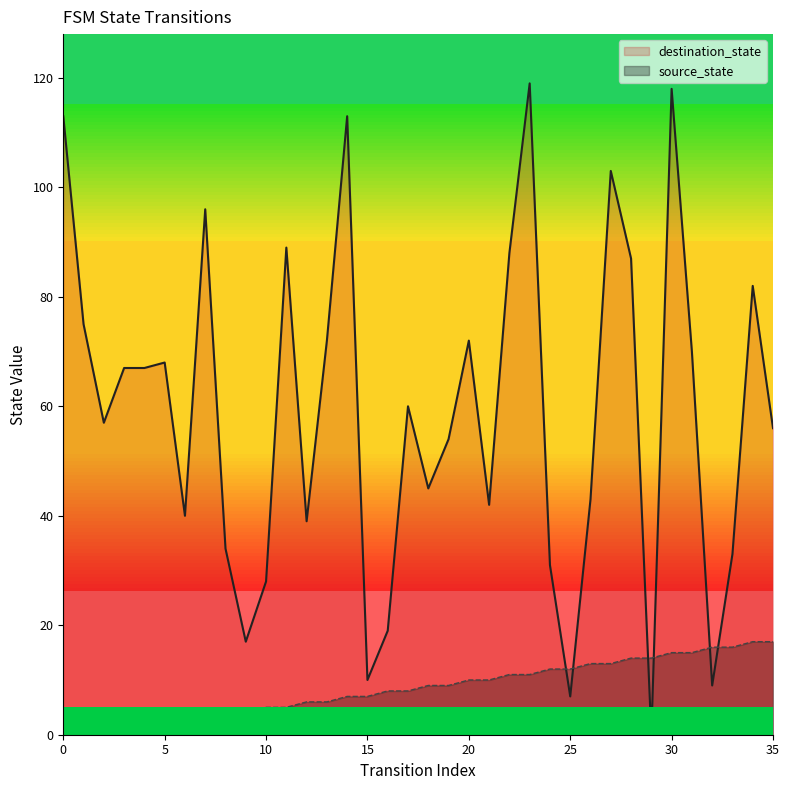

Between 35 and 25, which is larger?

35